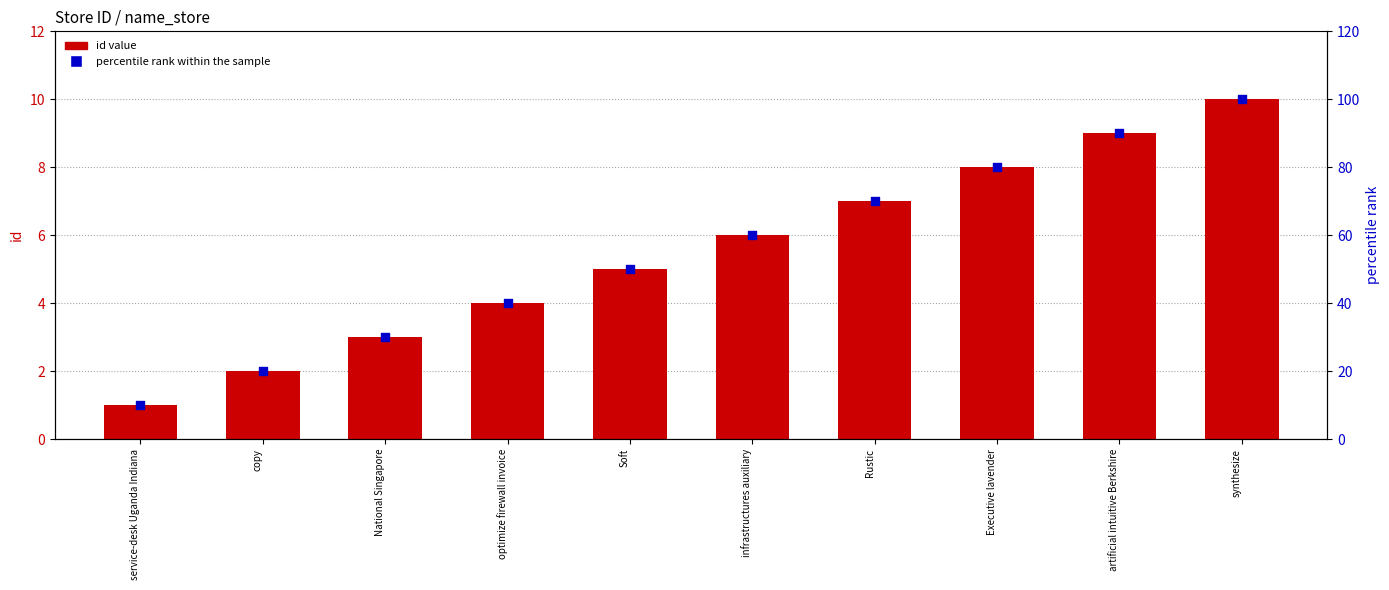

Which series reaches the maximum Y coordinate?

percentile rank within the sample